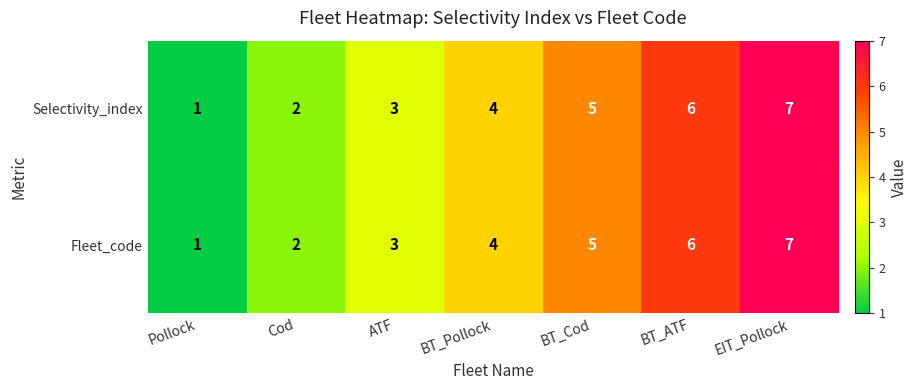

The value of Selectivity_index at Cod is 2. True or false?

True